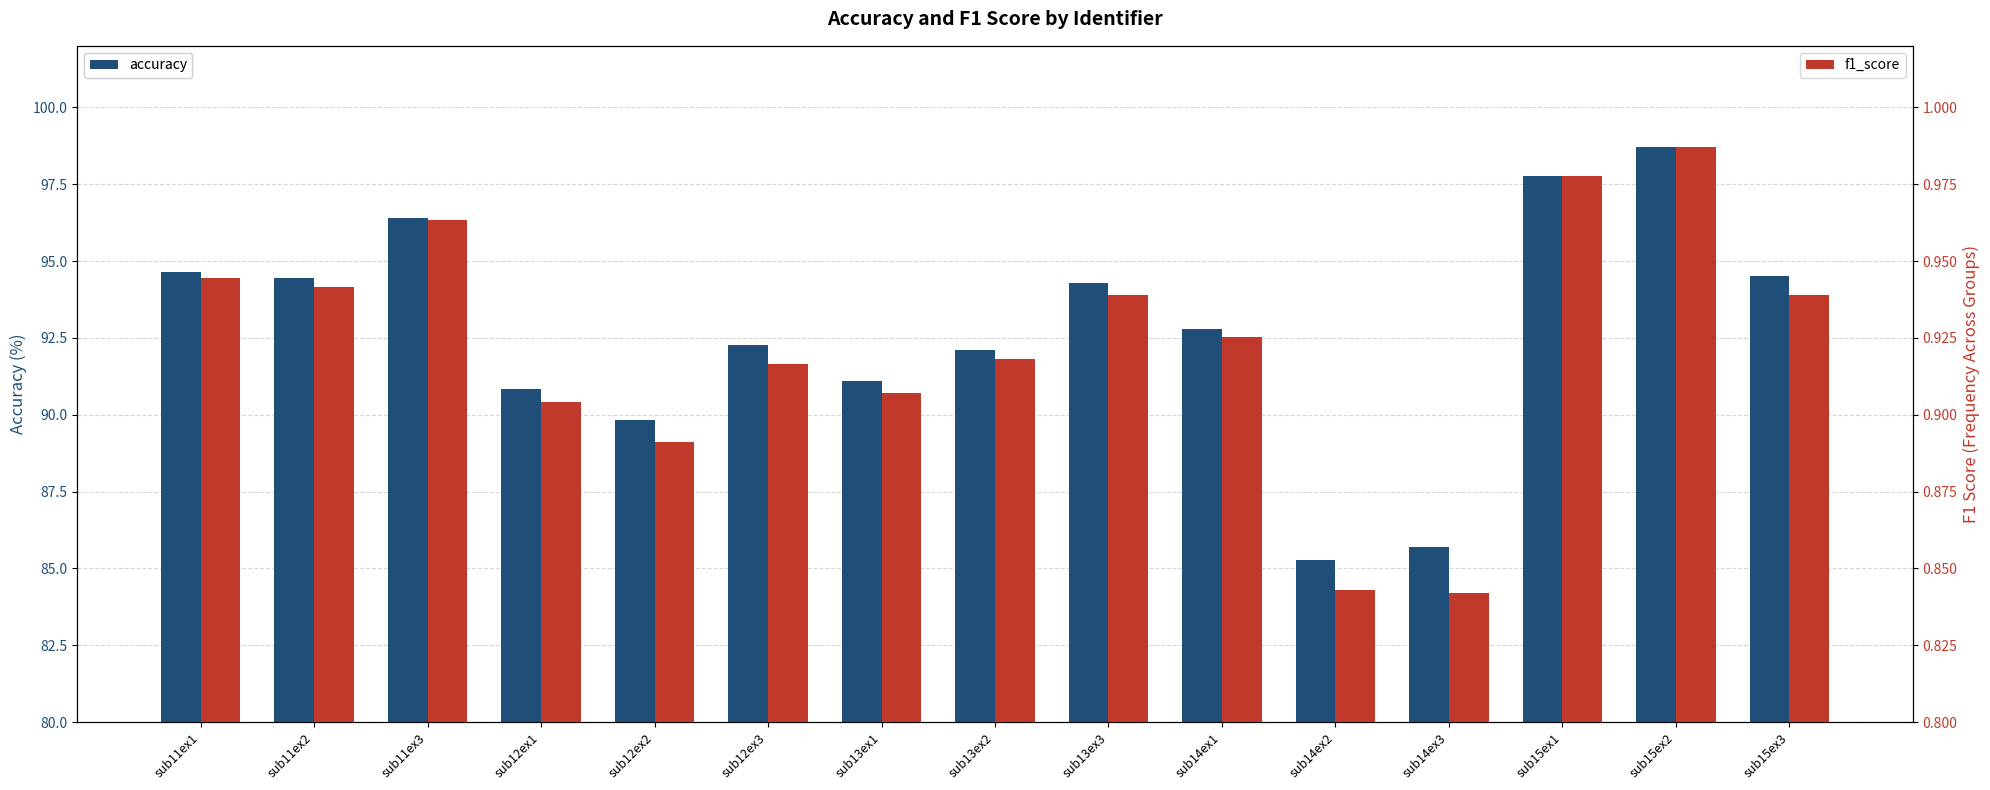

Reading left to right, extract all data points from this chart.

accuracy: sub11ex1=94.6	sub11ex2=94.5	sub11ex3=96.4	sub12ex1=90.8	sub12ex2=89.8	sub12ex3=92.3	sub13ex1=91.1	sub13ex2=92.1	sub13ex3=94.3	sub14ex1=92.8	sub14ex2=85.3	sub14ex3=85.7	sub15ex1=97.8	sub15ex2=98.7	sub15ex3=94.5
f1_score: sub11ex1=0.9	sub11ex2=0.9	sub11ex3=1.0	sub12ex1=0.9	sub12ex2=0.9	sub12ex3=0.9	sub13ex1=0.9	sub13ex2=0.9	sub13ex3=0.9	sub14ex1=0.9	sub14ex2=0.8	sub14ex3=0.8	sub15ex1=1.0	sub15ex2=1.0	sub15ex3=0.9